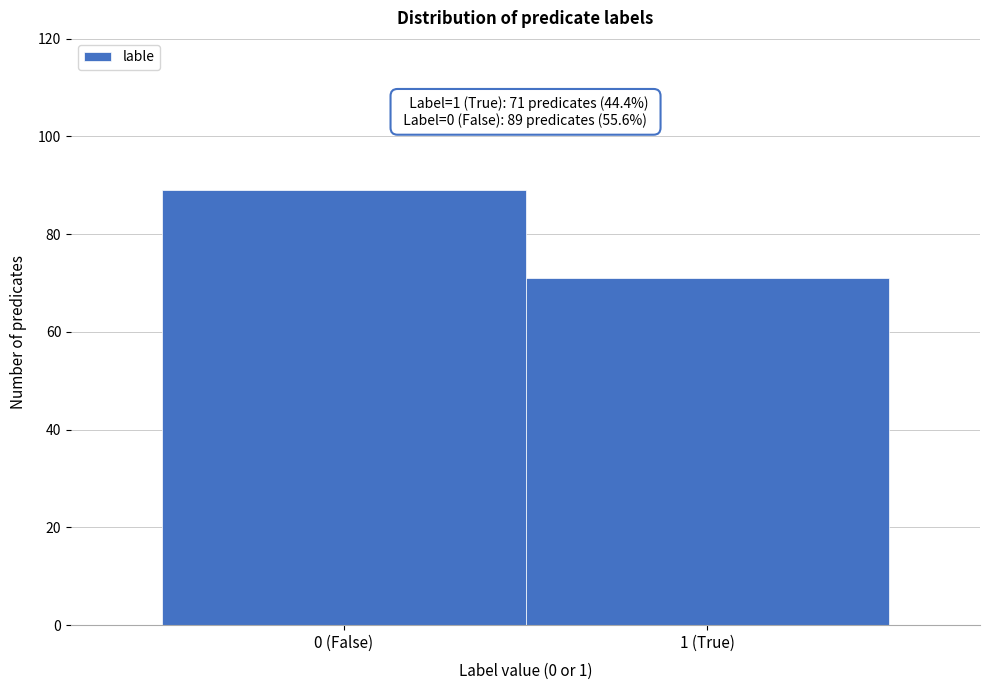

Reading right to left, transcribe all the data shown in this chart.

1 (True)=71	0 (False)=89